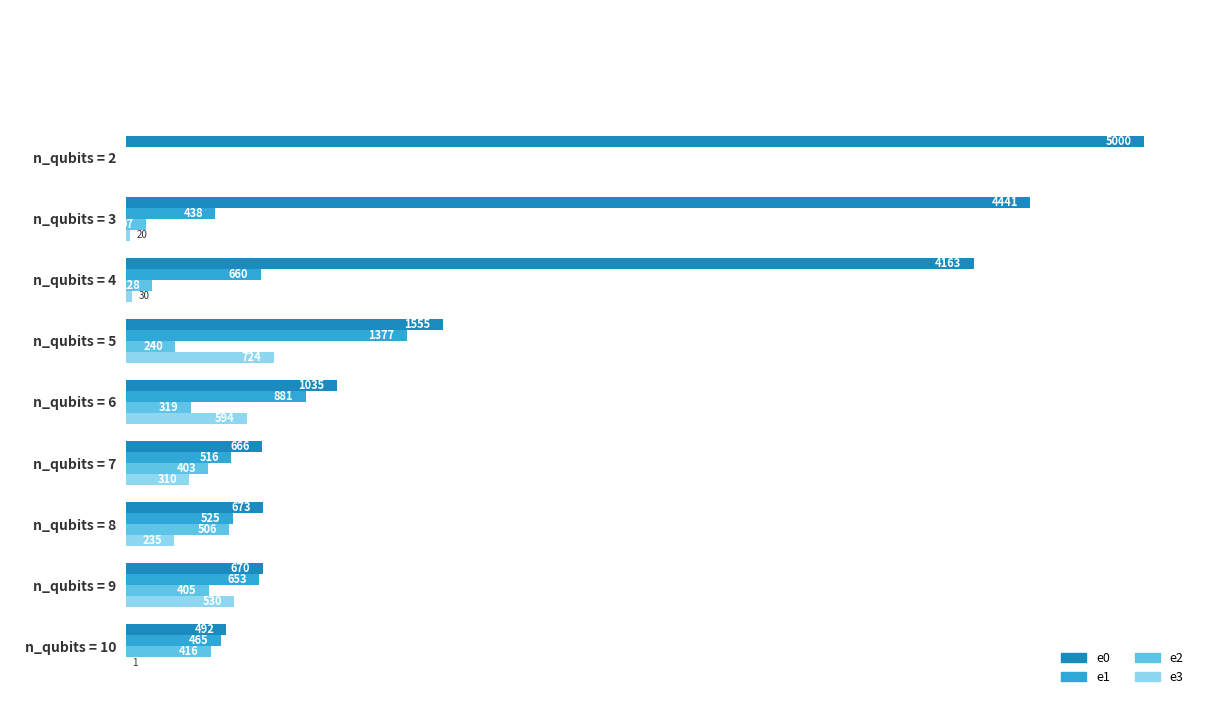

Which series has the largest total across all categories?

e0